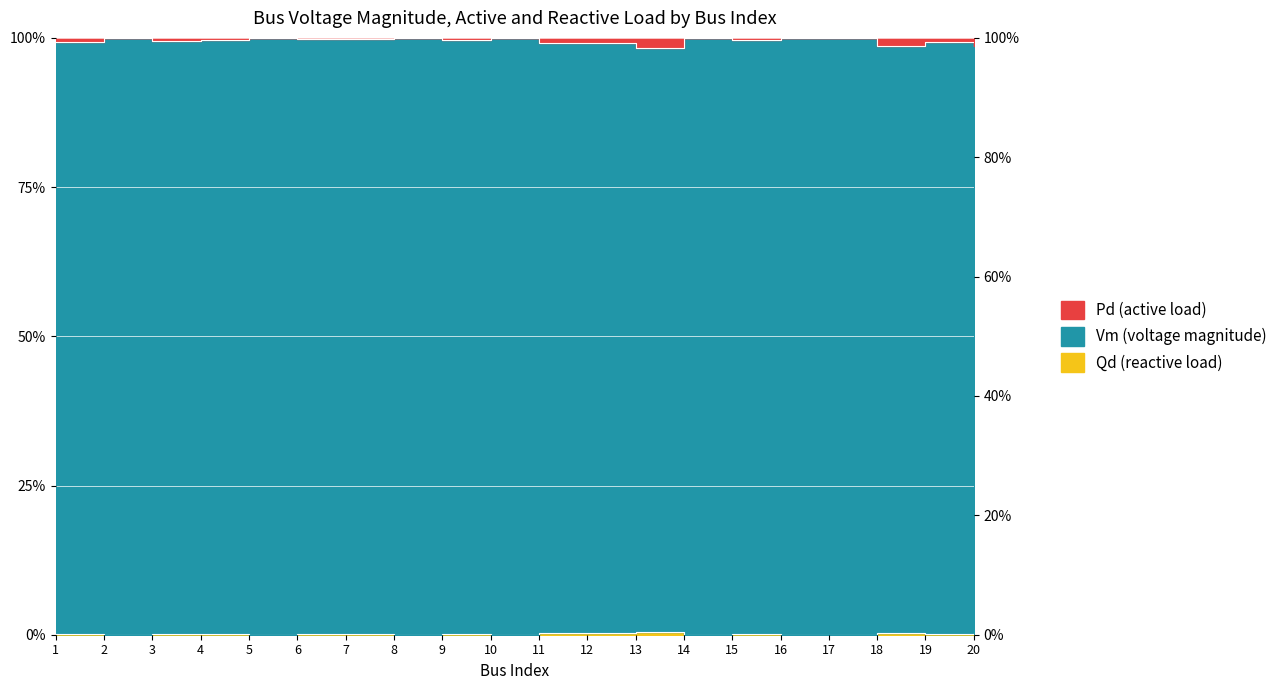

True or false: Pd and Qd intersect in this chart.

False